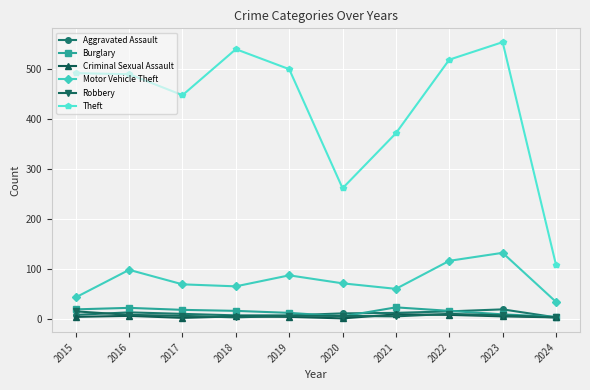

Which series has the largest range (max minus min)?

Theft